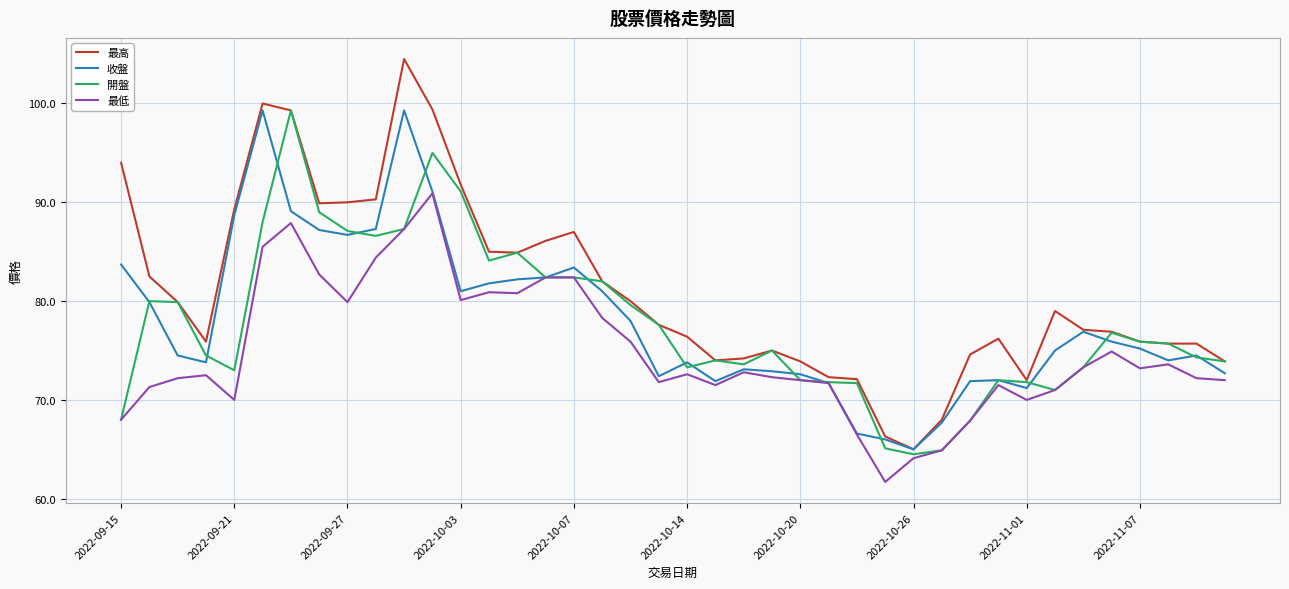

What is the minimum value for 最高?

65.0